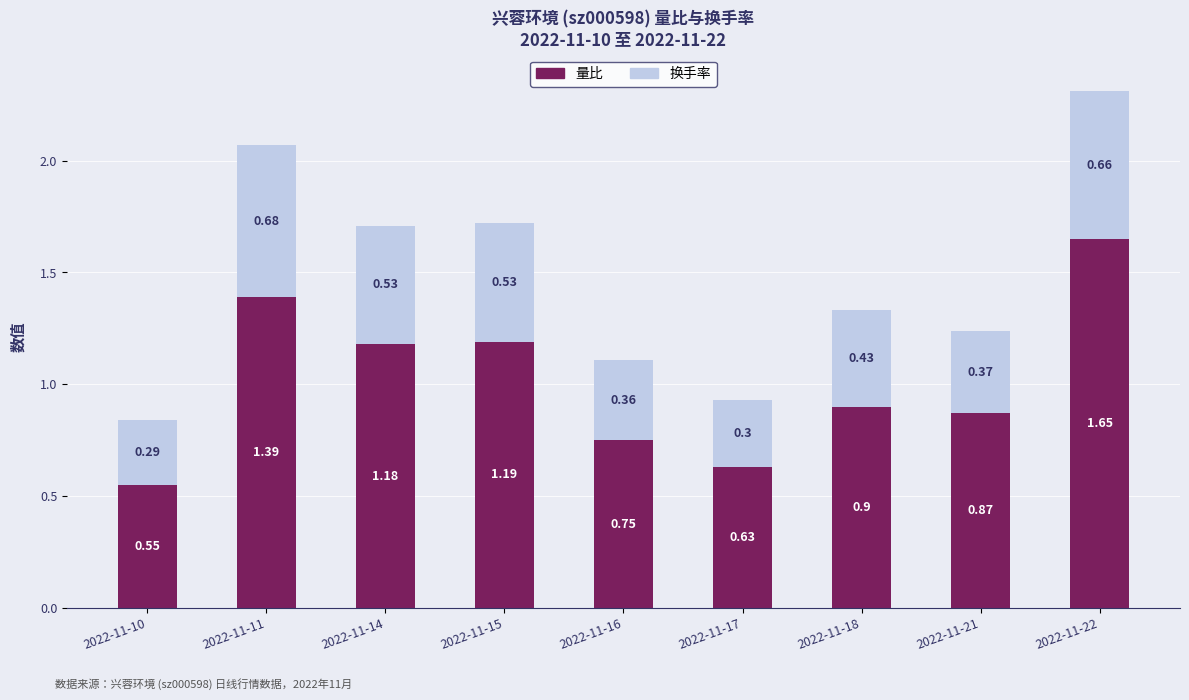

What is the difference between the maximum and minimum values in the 量比 series?

1.1